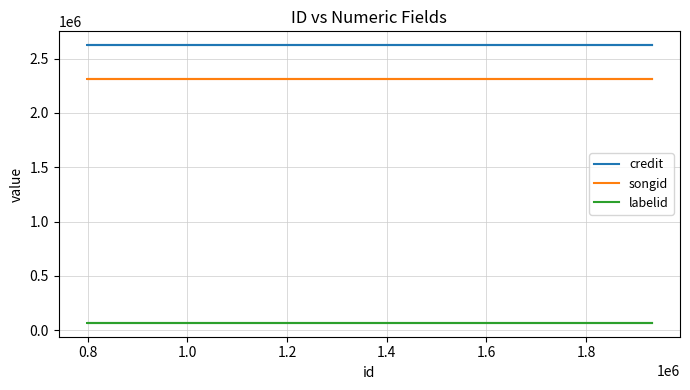

Reading left to right, what are all the values shown in this chart?

credit: 2622942	2622942	2622942
songid: 2315350	2315350	2315350
labelid: 68505	68505	68505